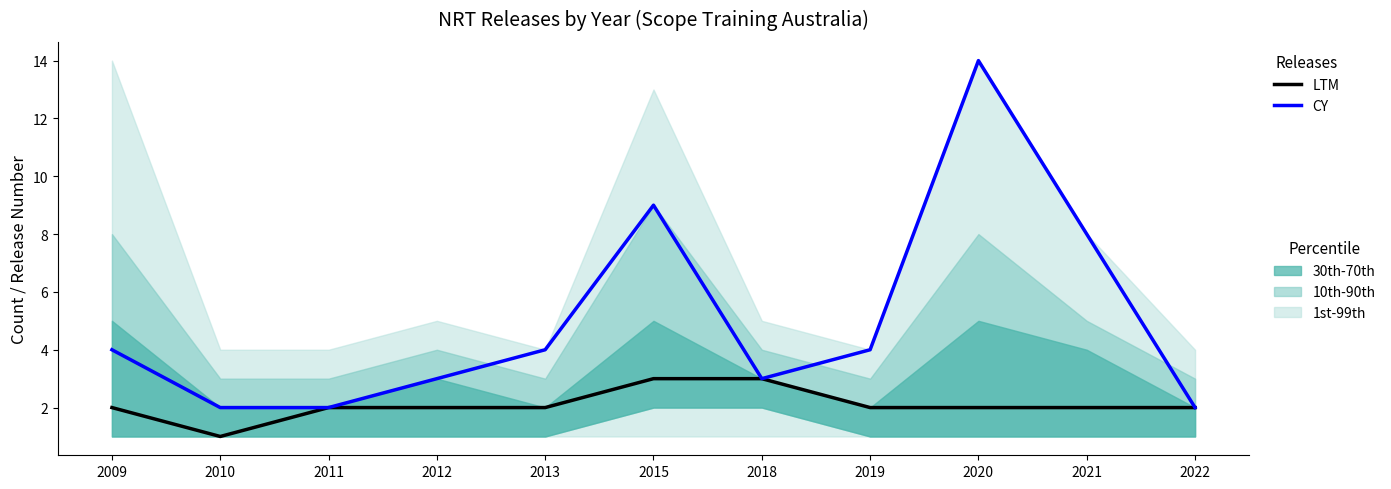

At which category does Current Year reach its first local peak?

2015